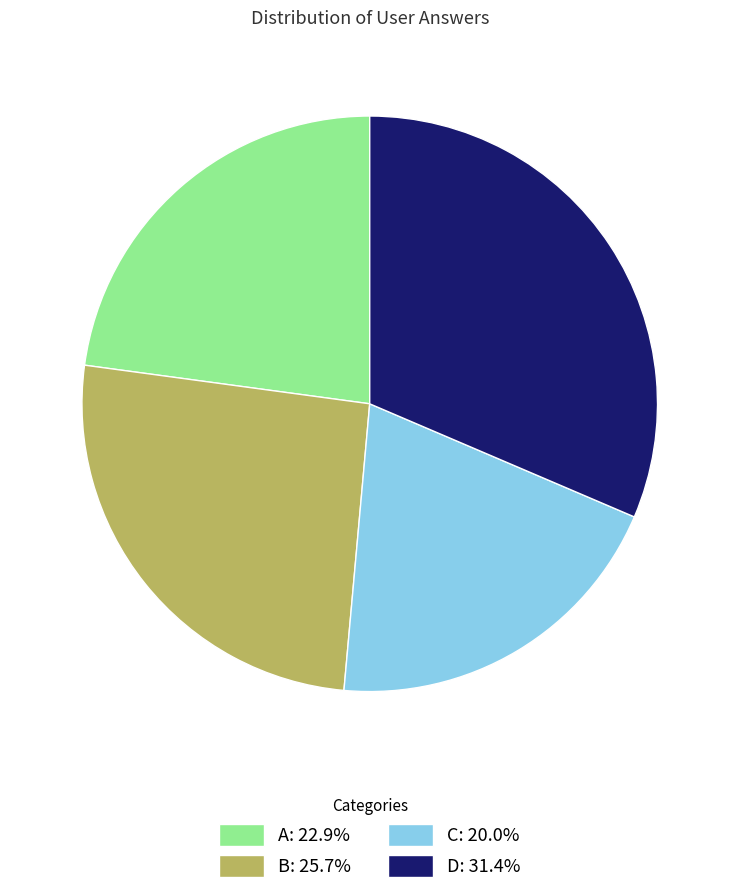

Combined, do C: 20.0% and D: 31.4% account for over 50%?

Yes